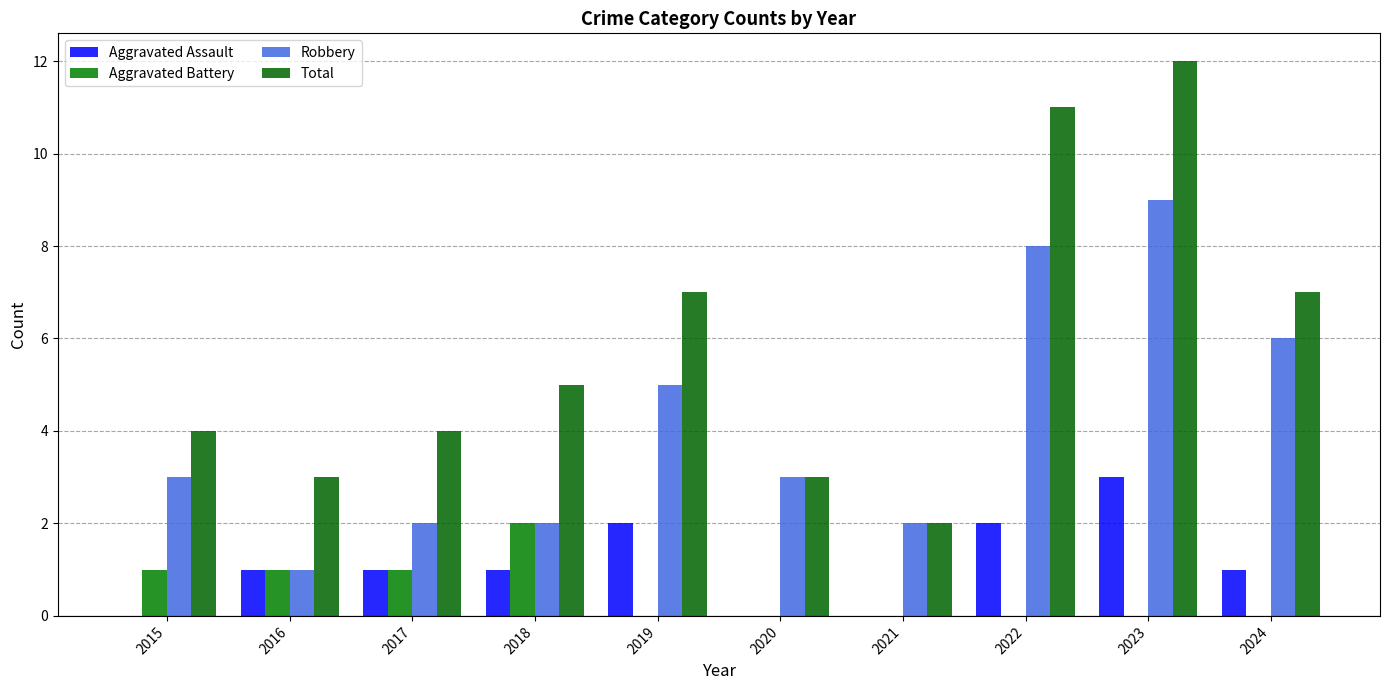

Which category has the highest value across all series?

2023